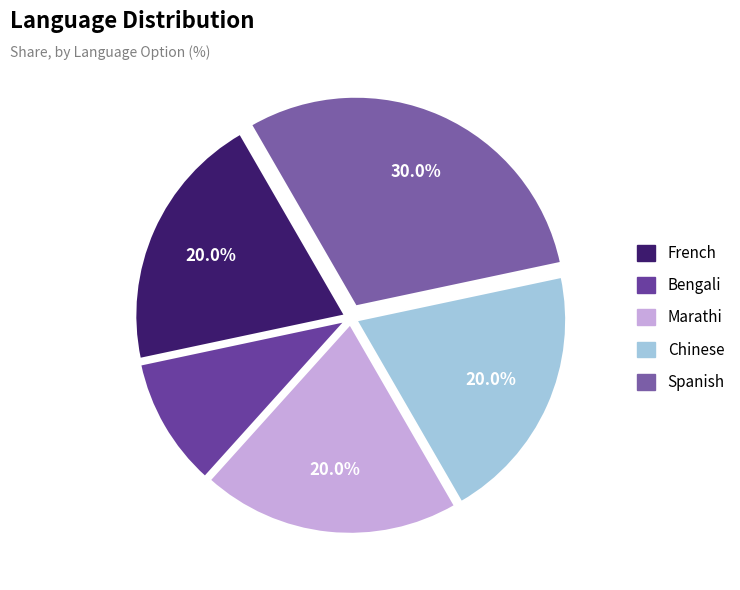

Which slice is the smallest?

Bengali